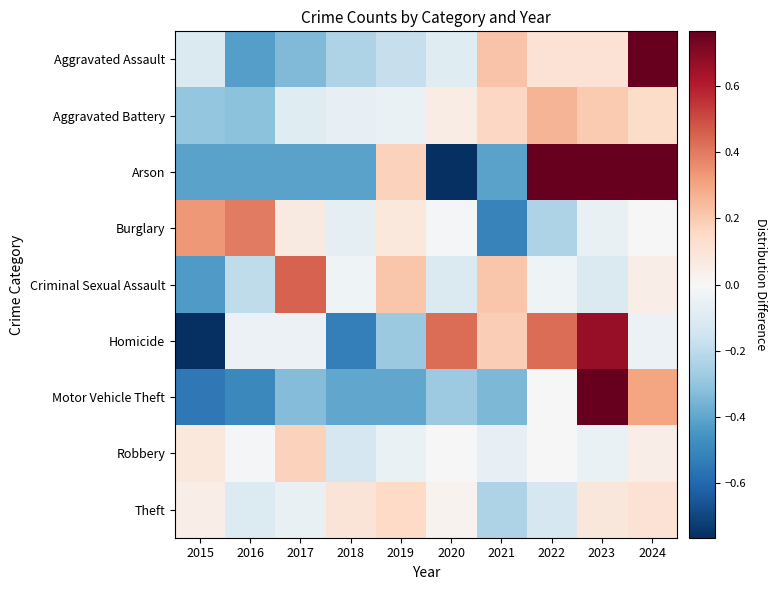

What is the greatest value displayed?

2.5